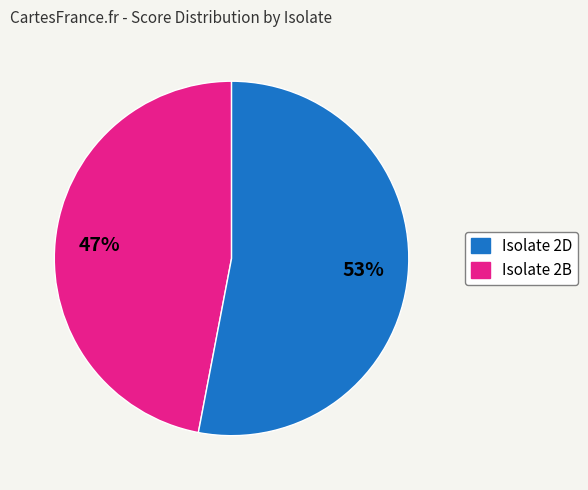

To the nearest percent, what is the average slice percentage?

50%